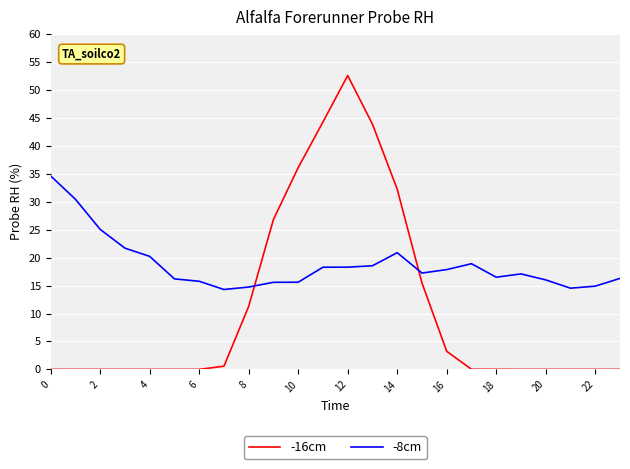

How many intersections are there between -8cm and -16cm?

2